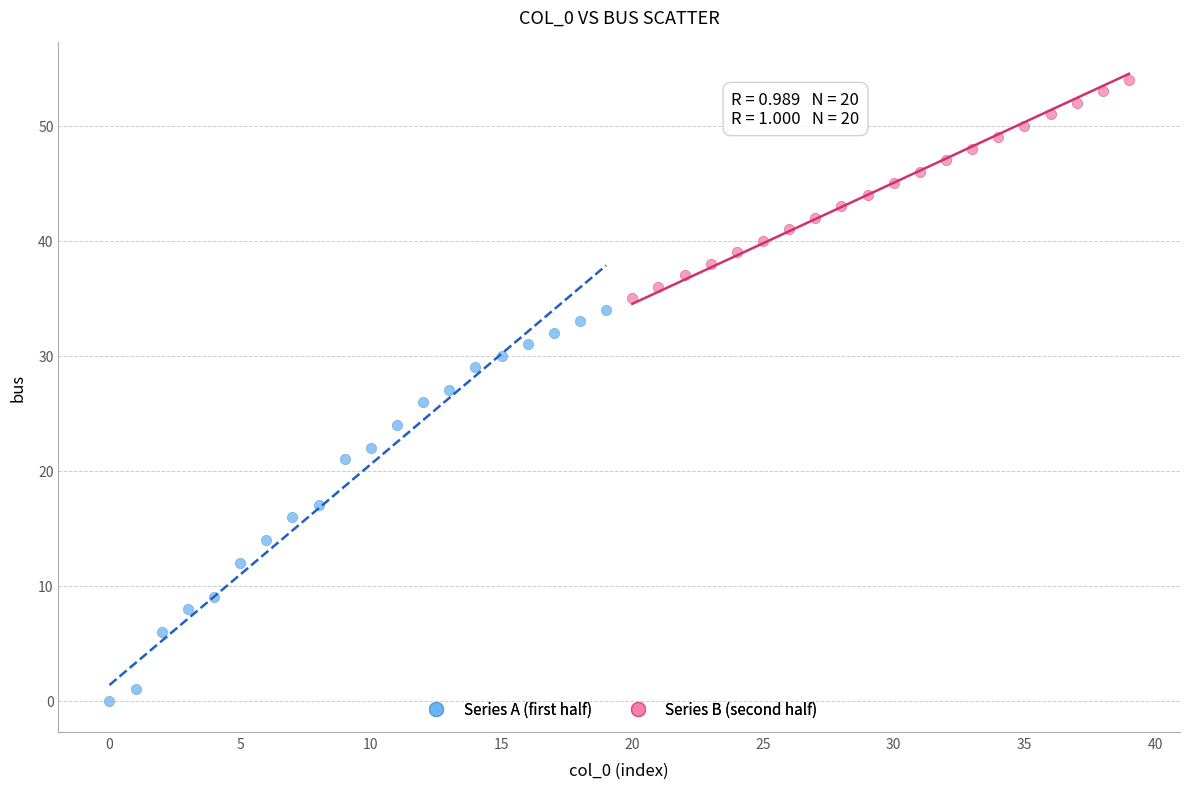

Which series has the widest spread of Y values?

Series A (first half)